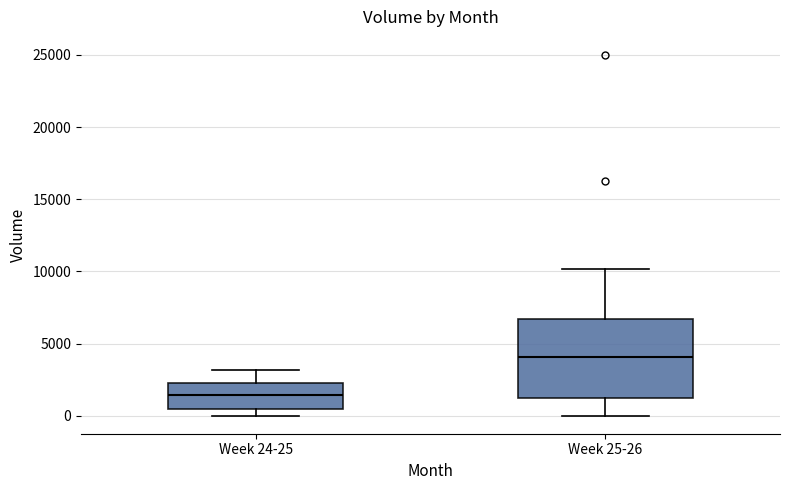

Where is the lower edge of the box for Week 25-26 on the y-axis? The values are not printed on the chart, so give them approximately, as read against the axis.

1000